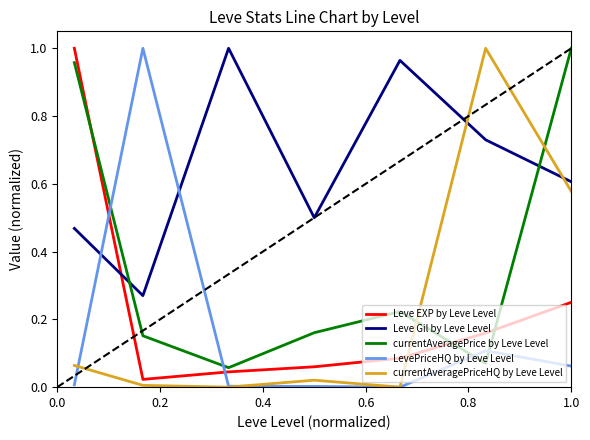

True or false: Leve Gil by Leve Level and Leve EXP by Leve Level intersect in this chart.

True